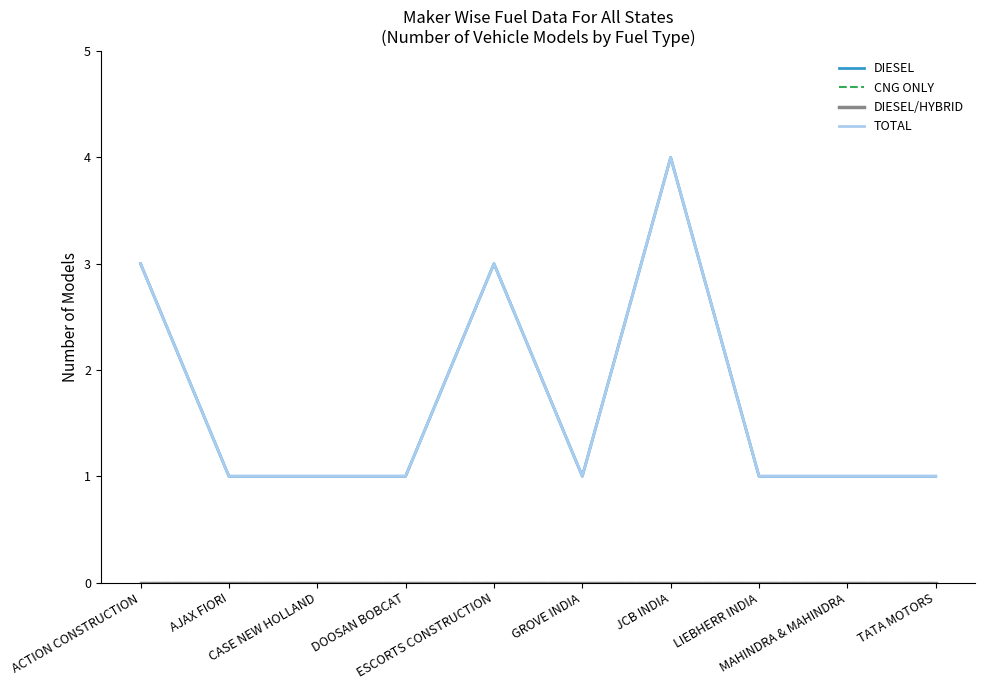

In DIESEL, how many points are lower than both neighbors (excluding endpoints)?

1